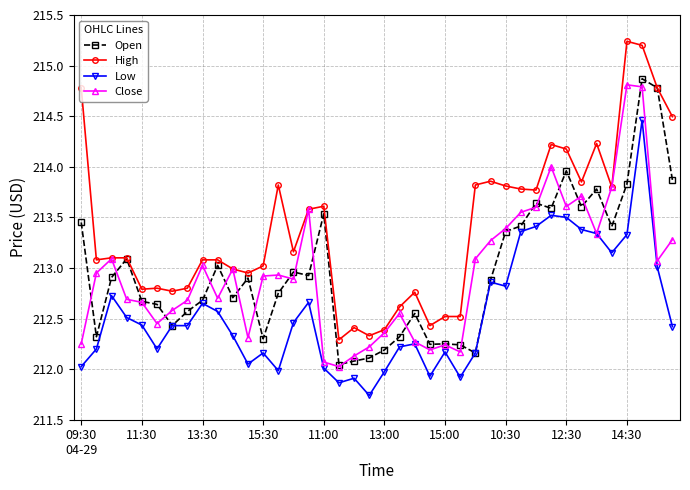

What is the value of the Close point at the 34th from the left?

213.7